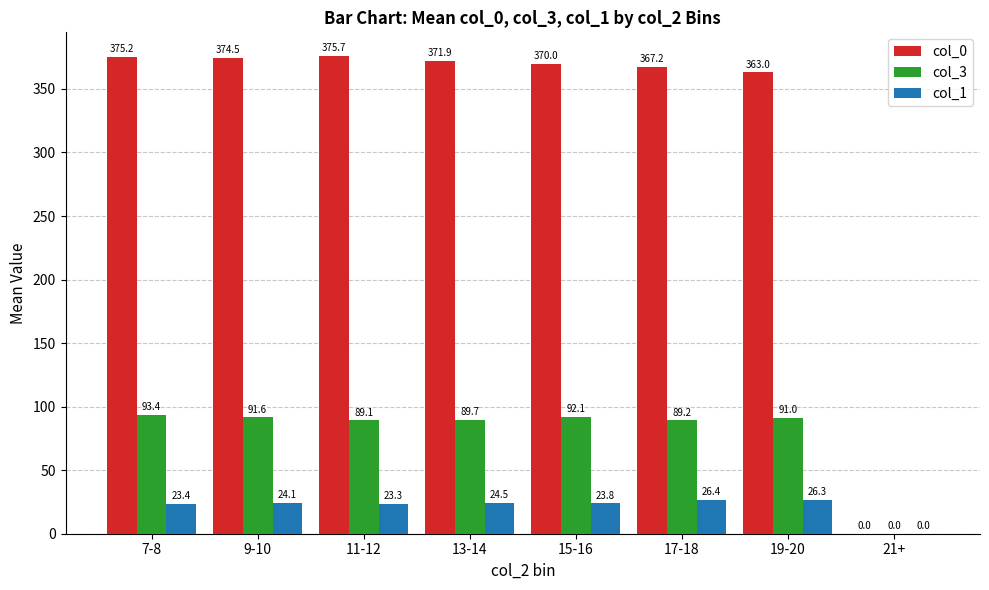

The value of col_3 at 19-20 is 91.0. True or false?

True